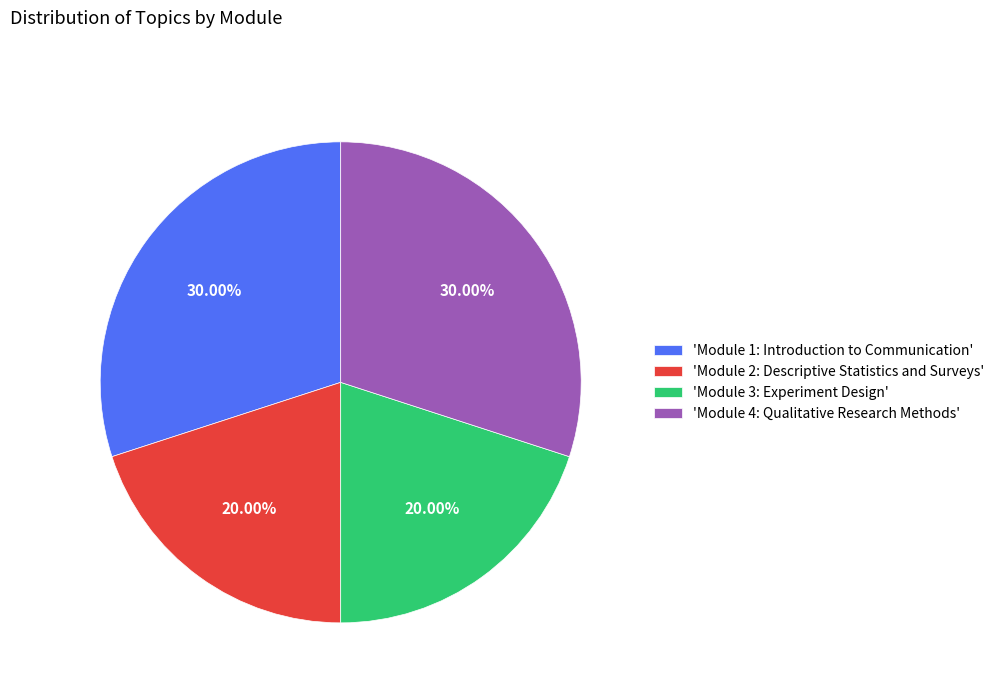

Is the sum of 'Module 4: Qualitative Research Methods' and 'Module 1: Introduction to Communication' greater than half?

Yes